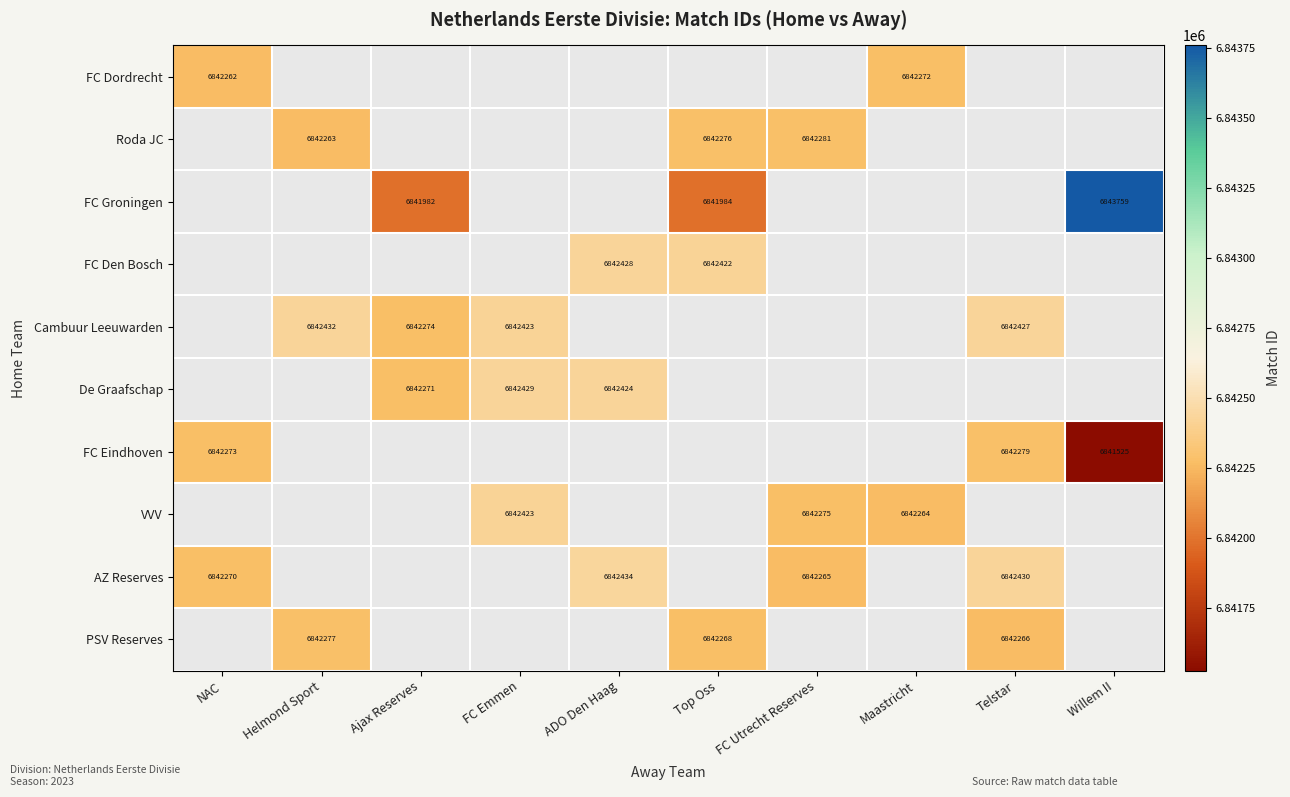

The De Graafschap series shows 6842271 at Ajax Reserves. True or false?

True